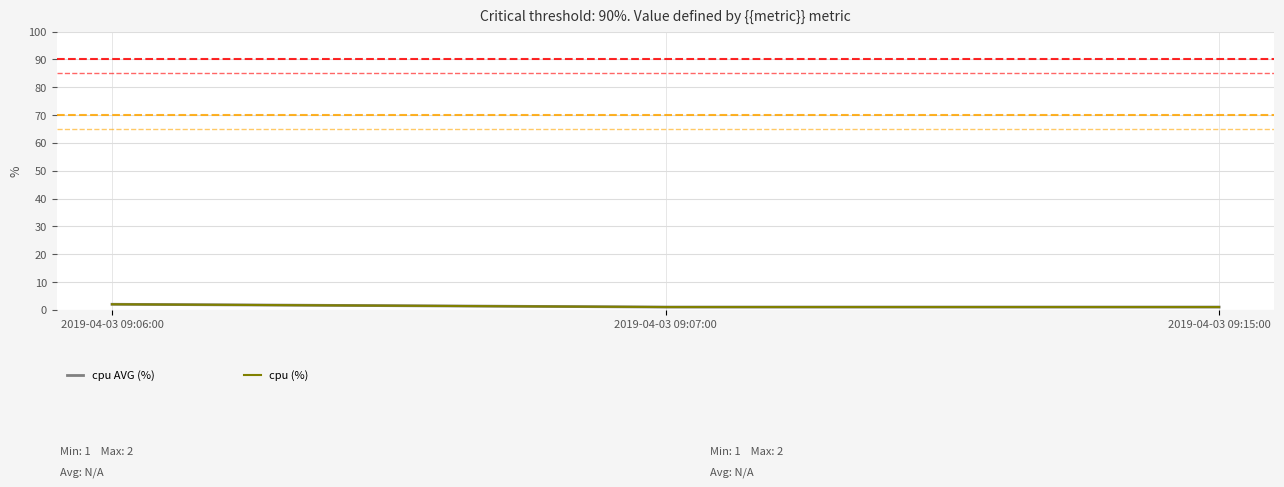

Does the chart have visible grid lines?

Yes